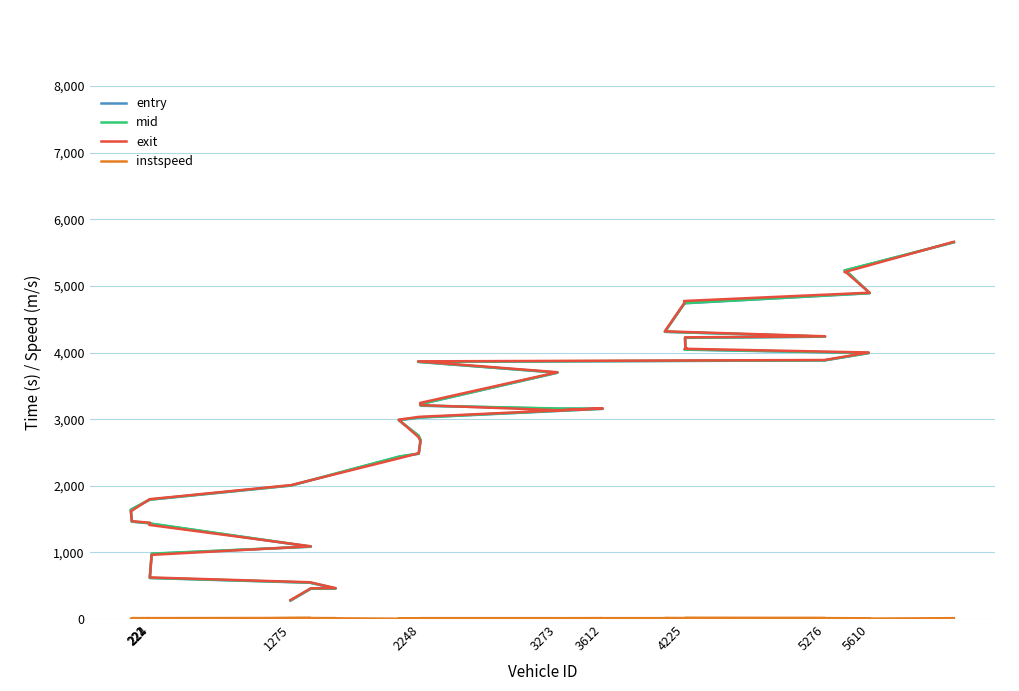

What is the greatest value displayed?

5661.7